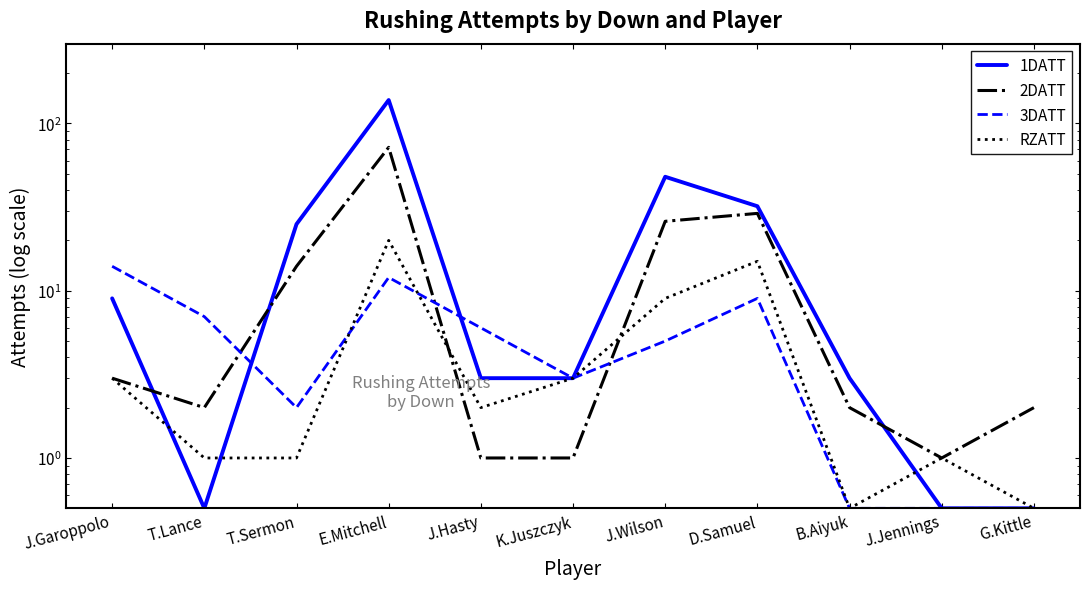

The 2DATT series shows 2.0 at T.Lance. True or false?

True